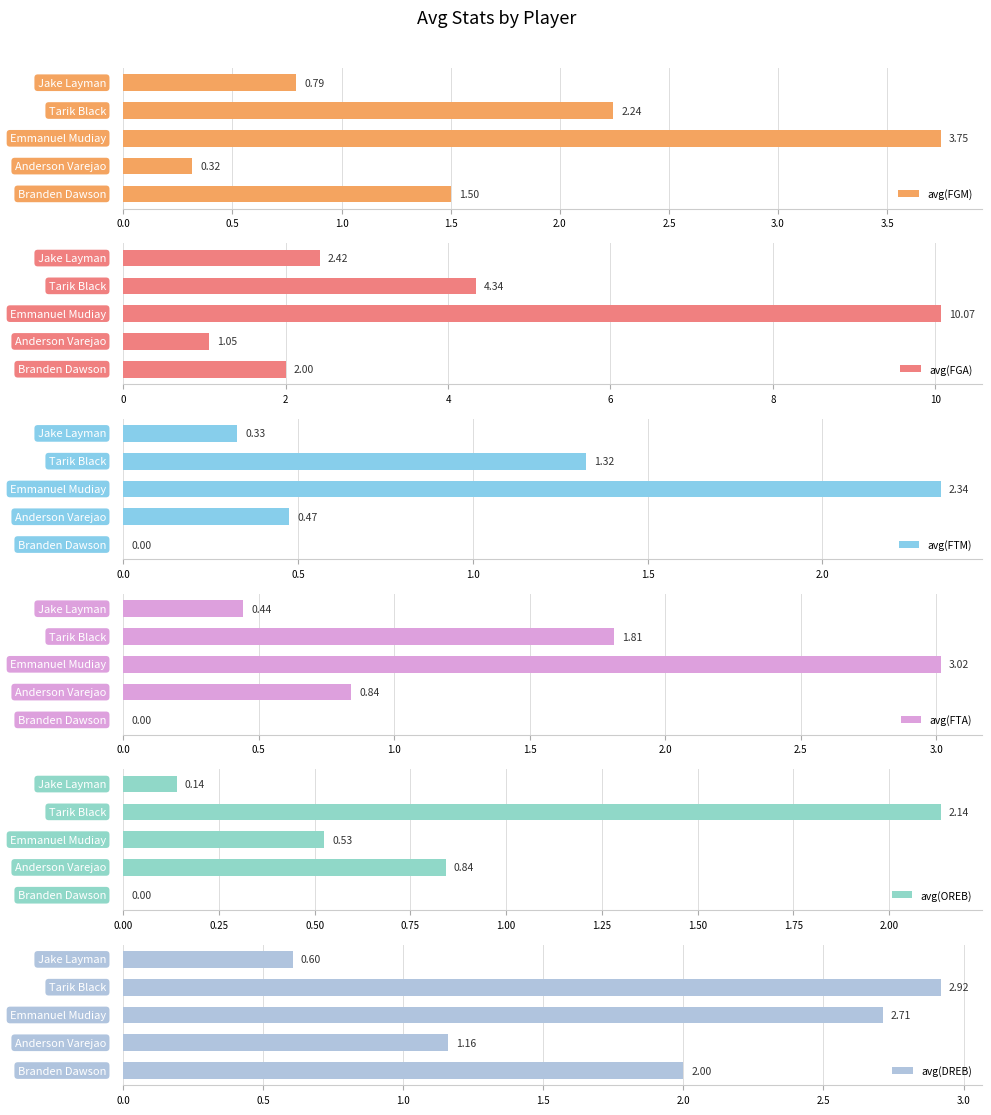

What is the difference between the maximum and minimum values in the avg(FGM) series?

3.4